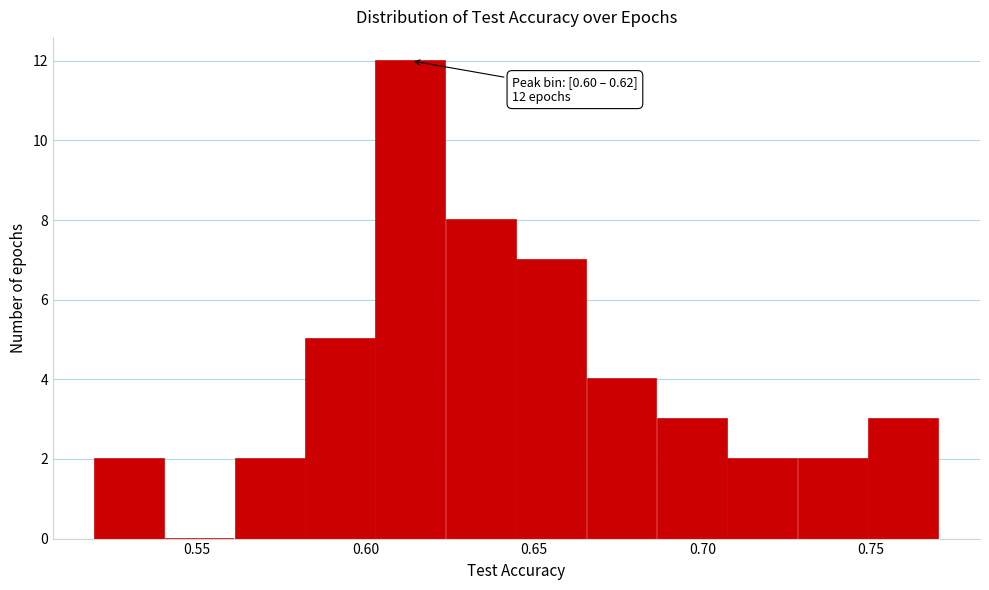

Which range on the x-axis has the tallest bar?

0.605 to 0.625